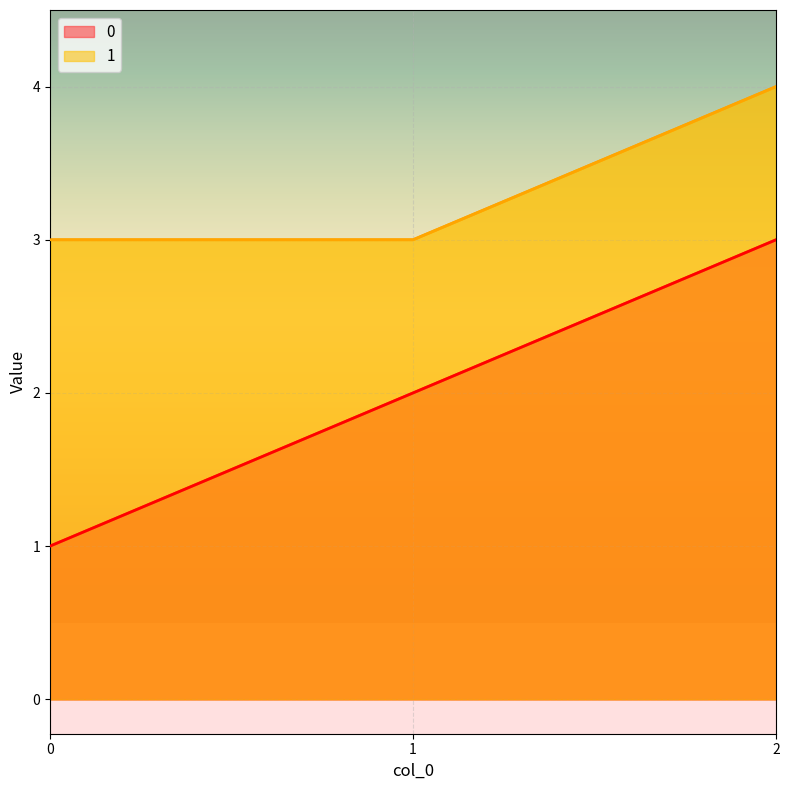

What is the lowest value of the 1 series?

3